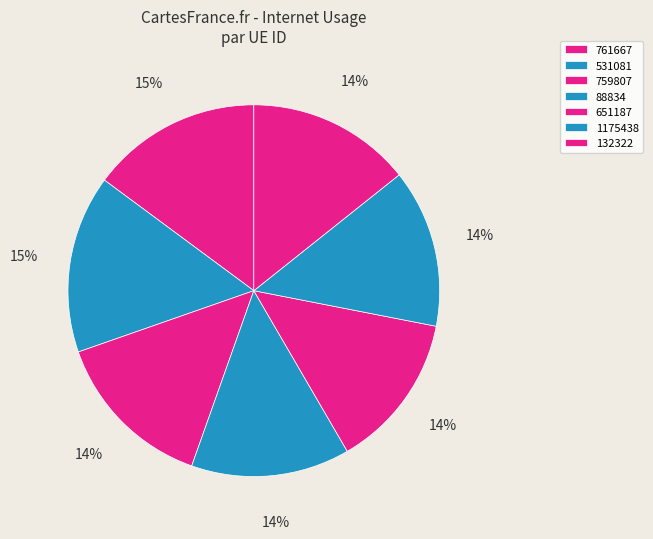

Count the number of slices in the pie.

7